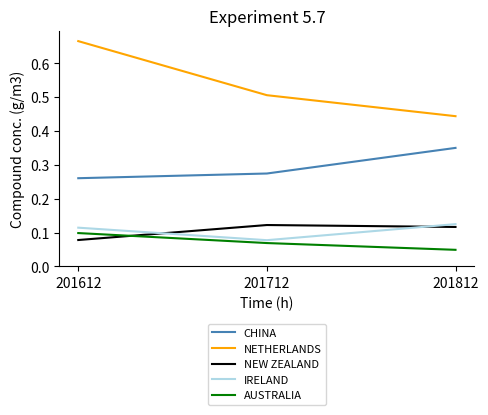

At which label is AUSTRALIA closest to 0?

201812